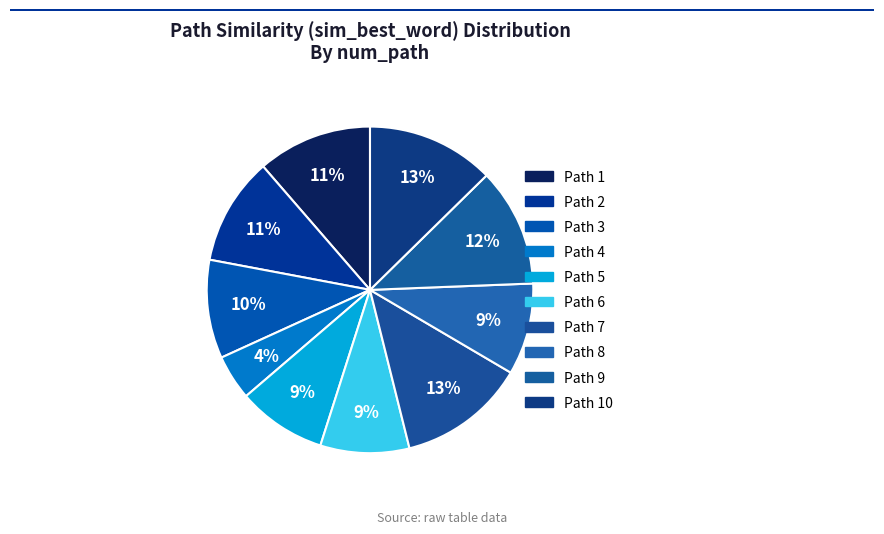

Count the number of slices in the pie.

10